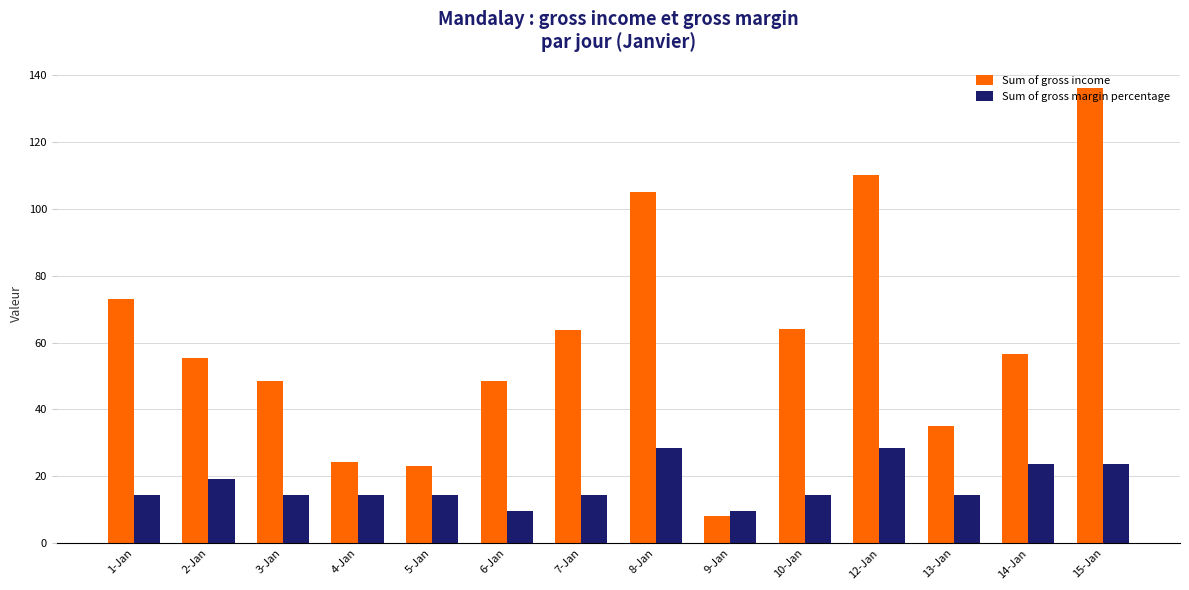

What is the difference between the highest and lowest values at 13-Jan?

20.7